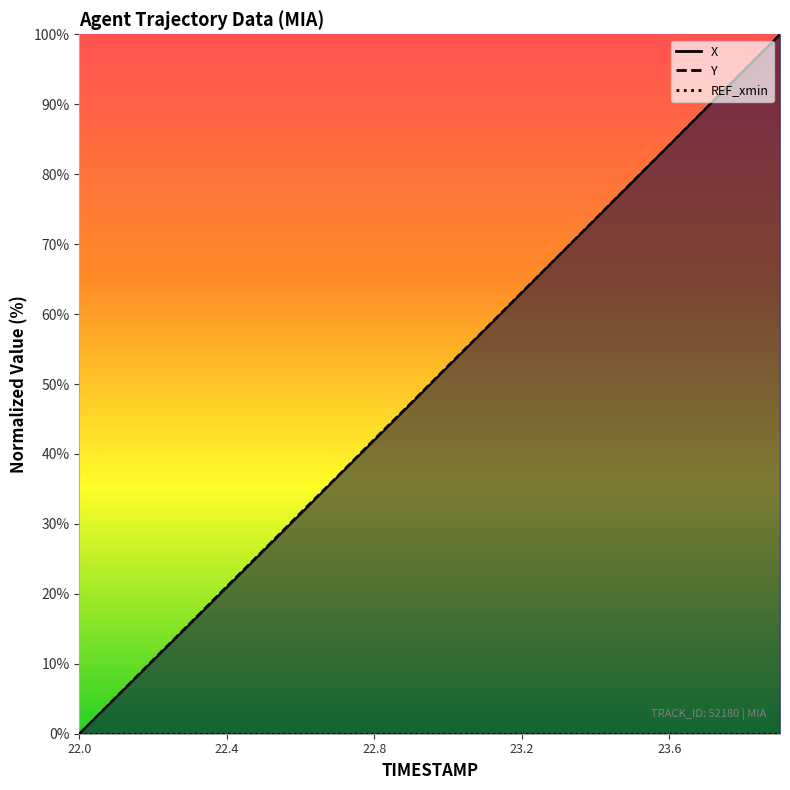

Which series changed the most between 22.0 and 23.4?

Y